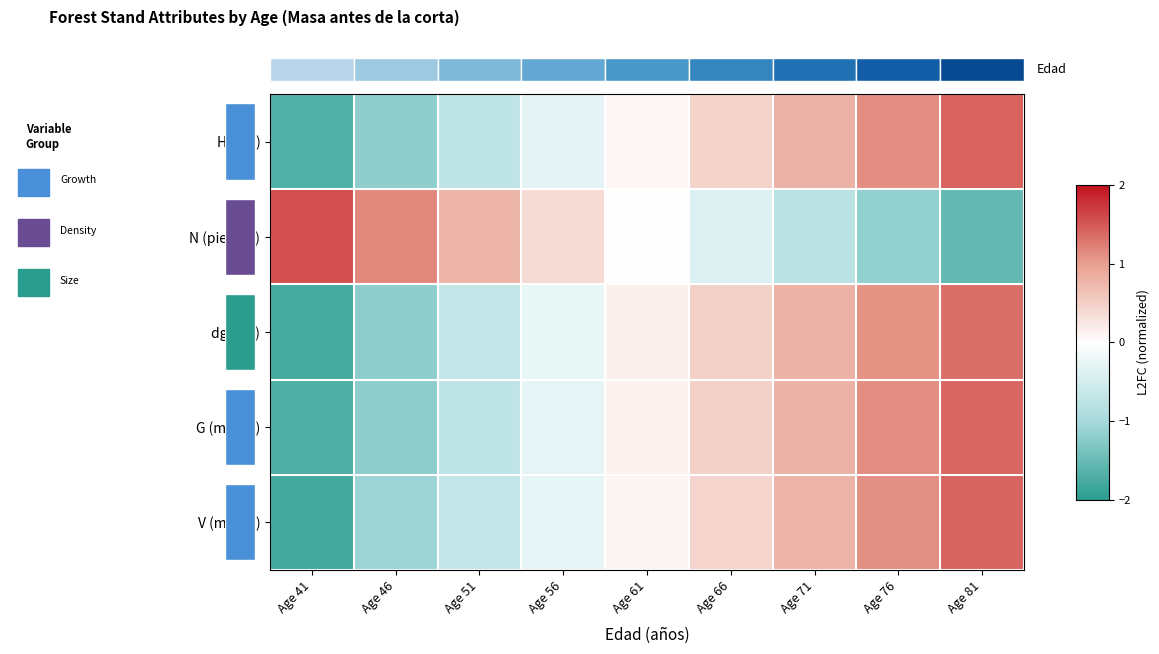

True or false: G (m2/ha) has a value of 0.9 at Age 81.

False